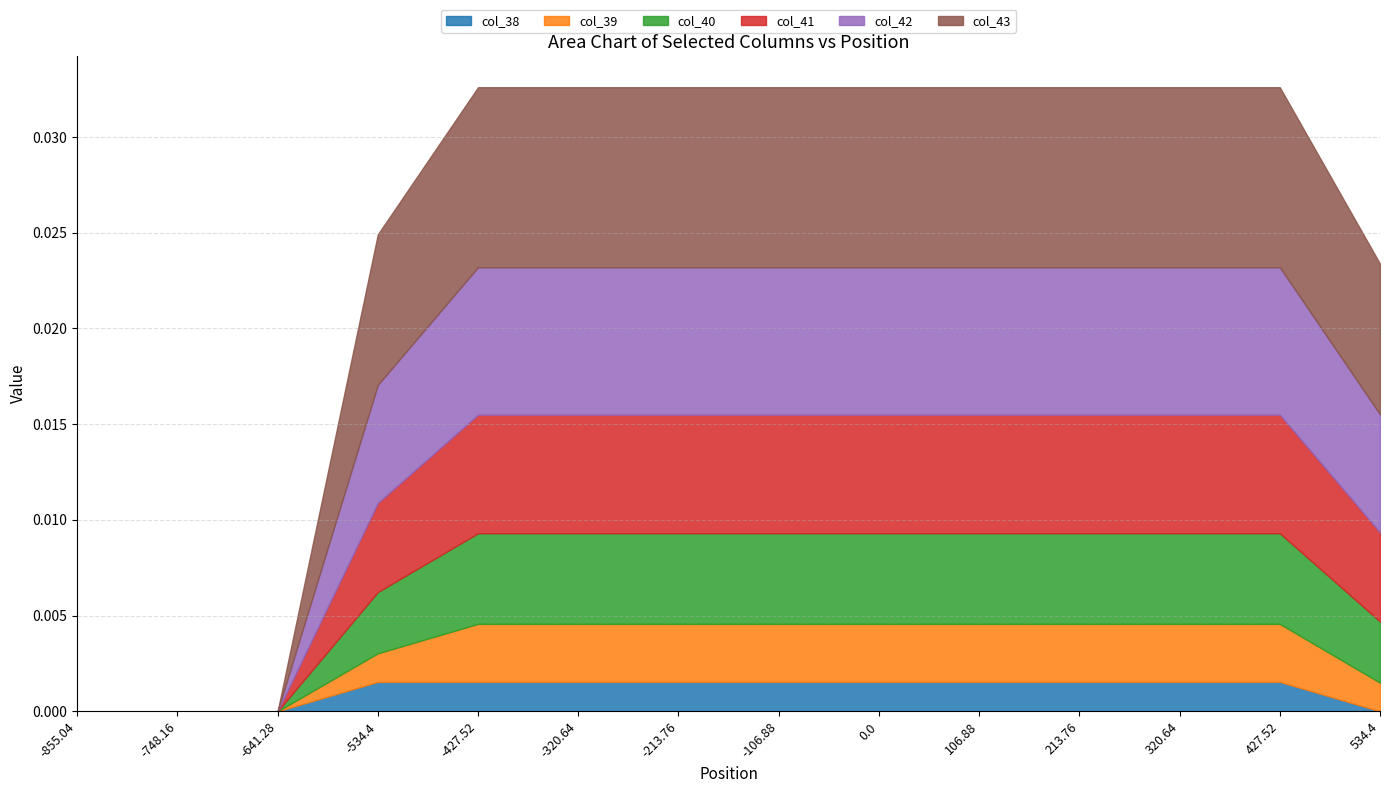

True or false: col_41 has more than 0 points higher than both neighbors.

False